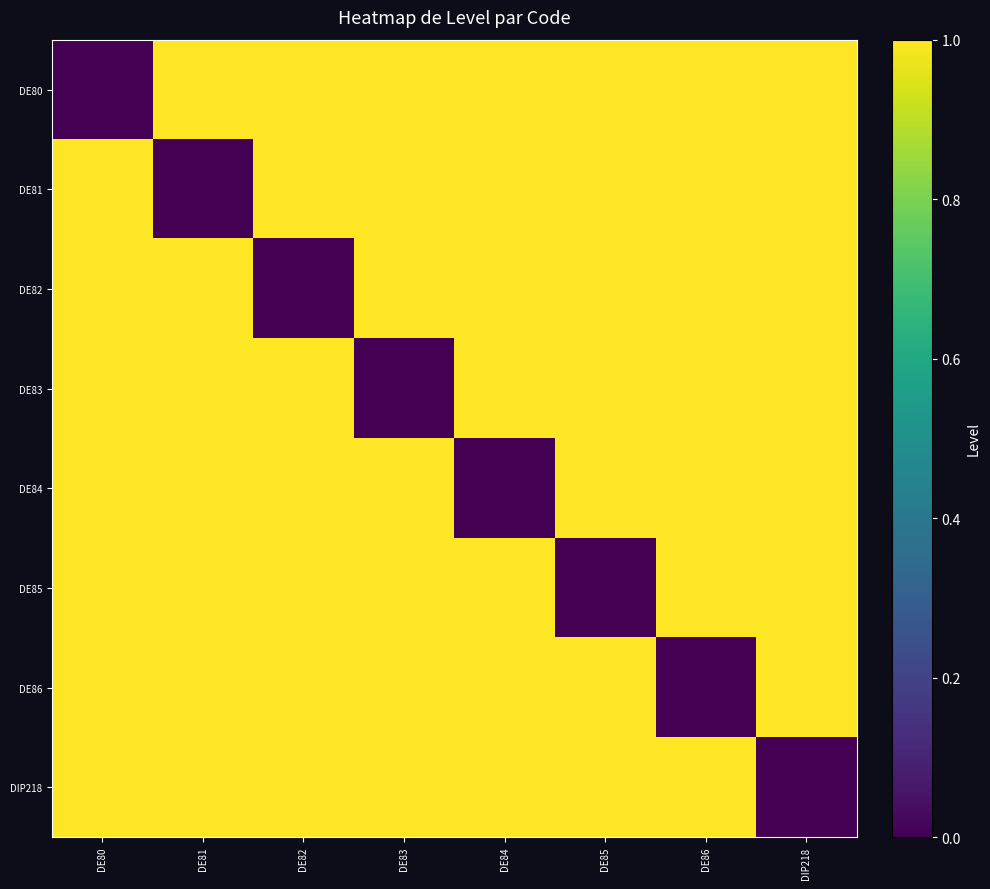

Rank the series by their maximum value, from highest to lowest.

DE80, DE81, DE82, DE83, DE84, DE85, DE86, DIP218